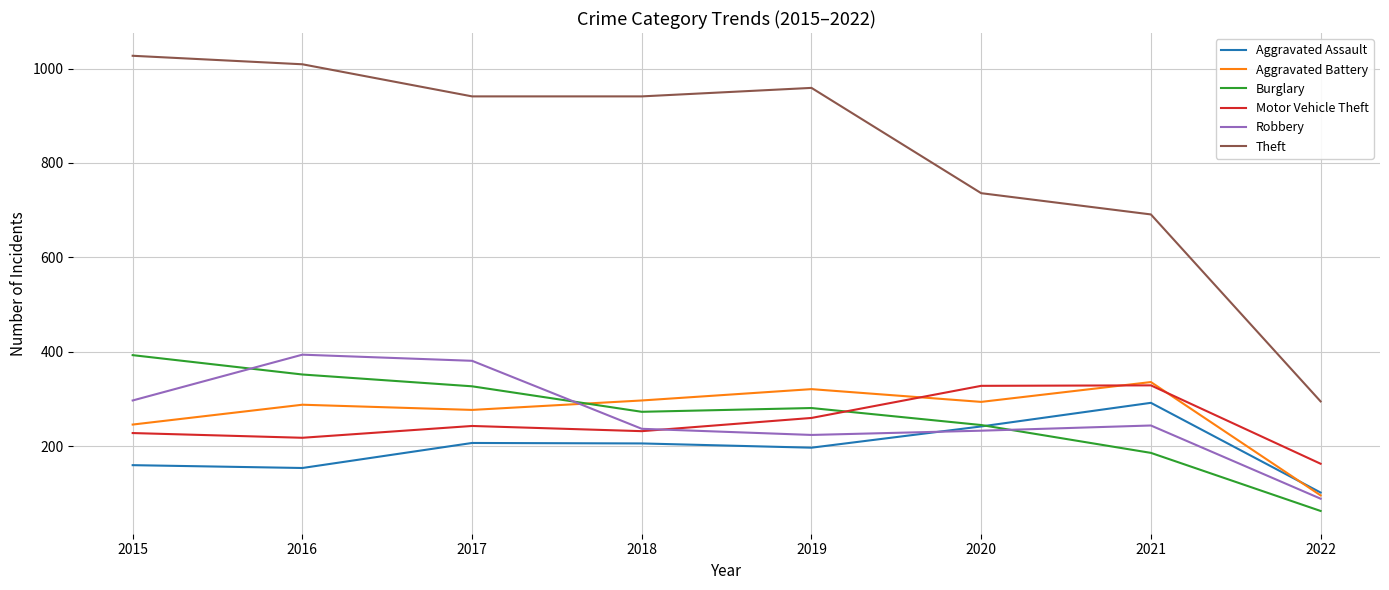

True or false: Motor Vehicle Theft has more than 1 points higher than both neighbors.

True